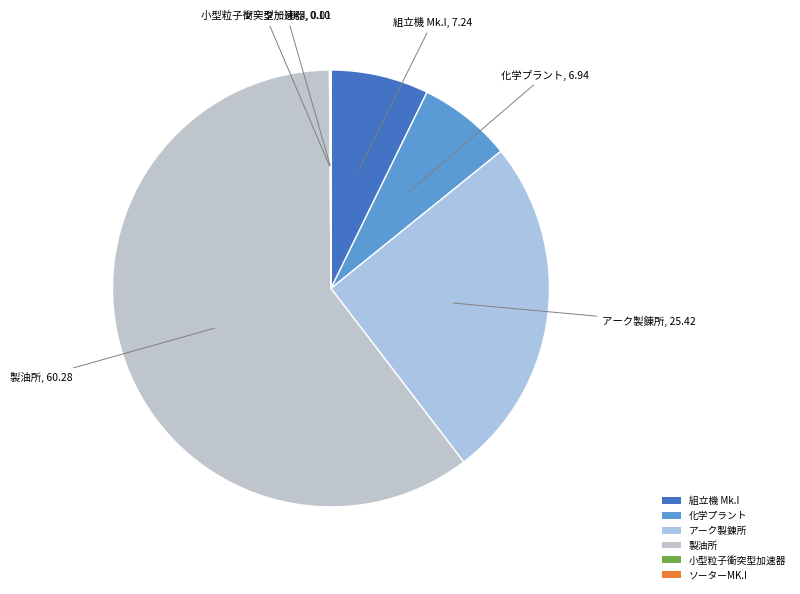

The 製油所 slice represents 60% of the pie. True or false?

True